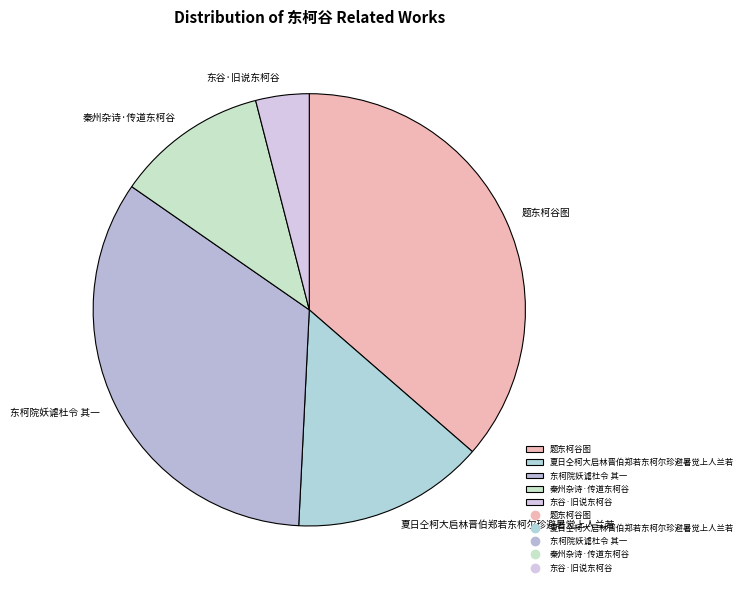

Rank the categories by value from highest to lowest.

题东柯谷图, 东柯院妖谑杜令 其一, 夏日仝柯大启林晋伯郑若东柯尔珍避暑觉上人兰若, 秦州杂诗·传道东柯谷, 东谷·旧说东柯谷